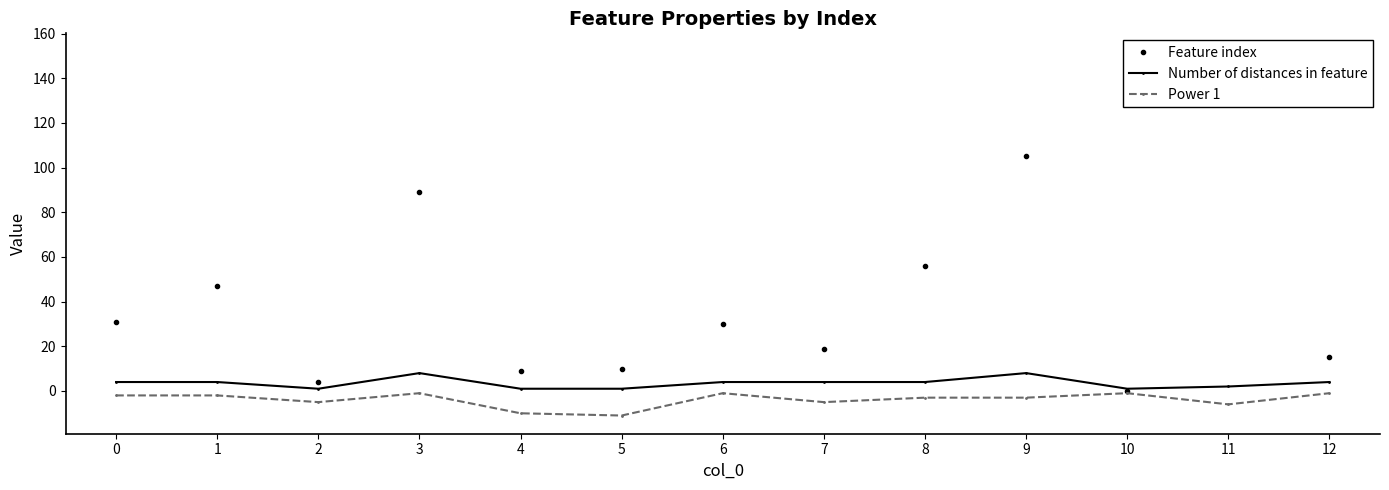

How many lines are shown in the chart?

3